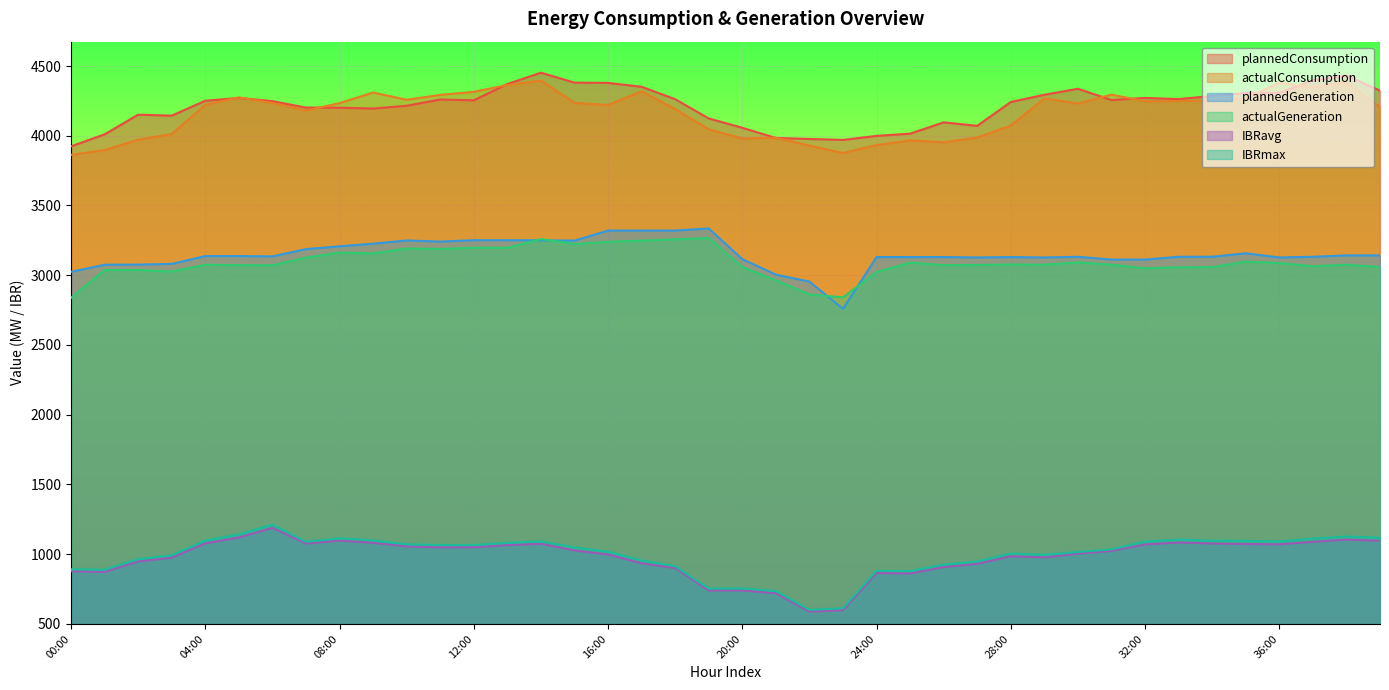

At which label does actualConsumption first exceed 4234?

05:00